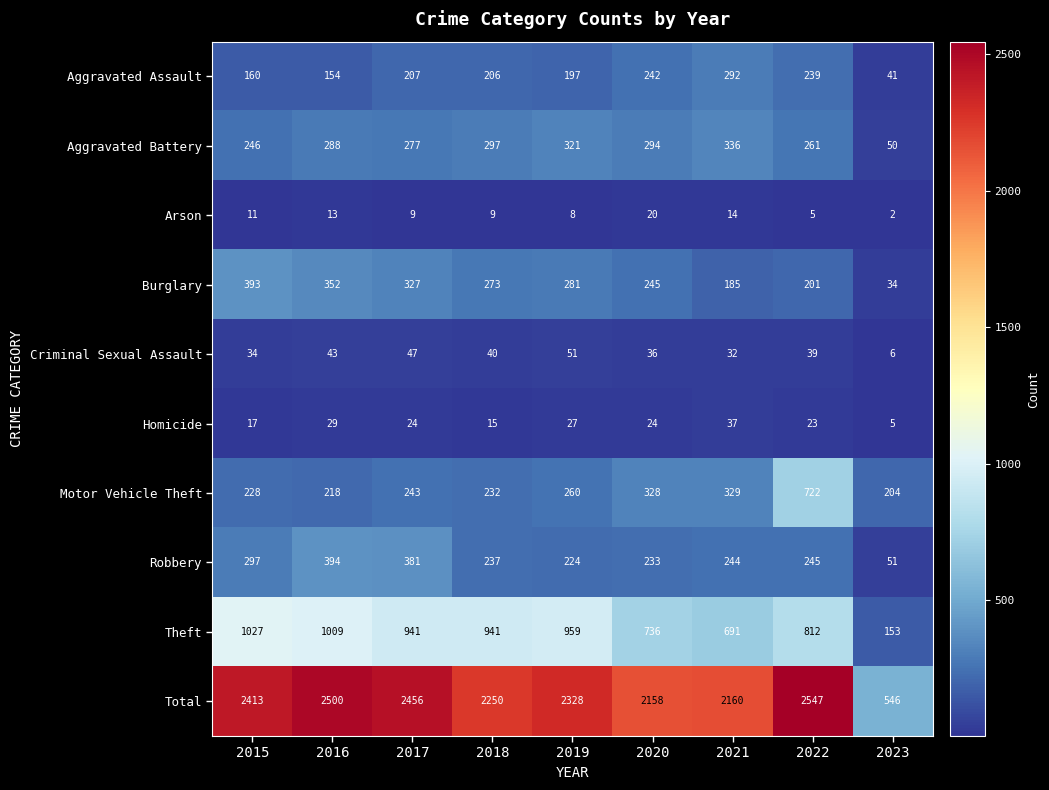

What is the maximum value shown in the chart?

2547